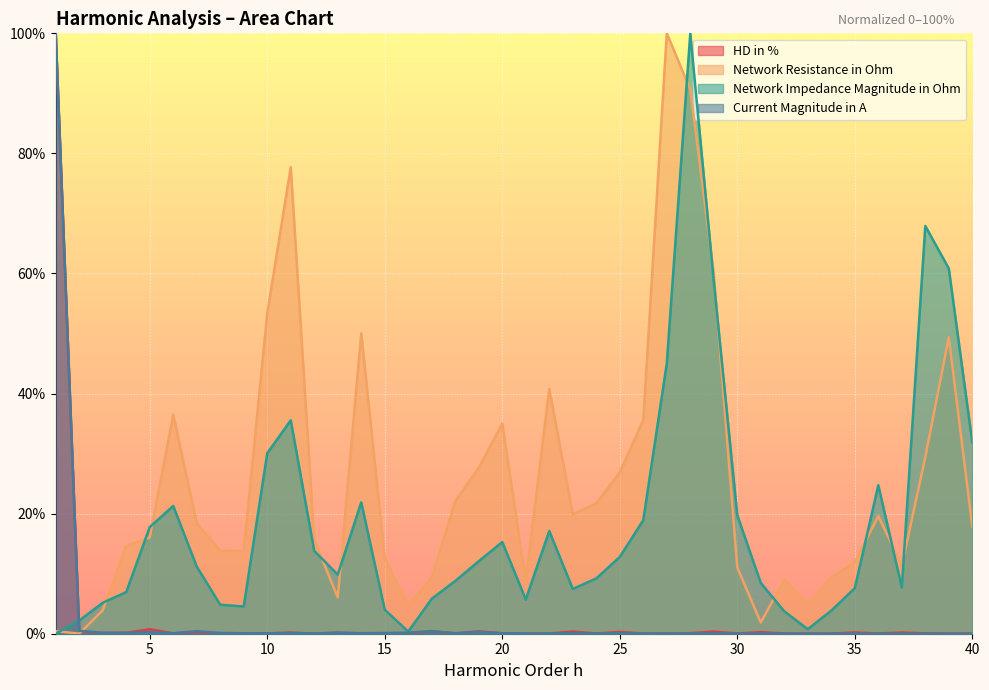

How many categories are shown in the chart?

40